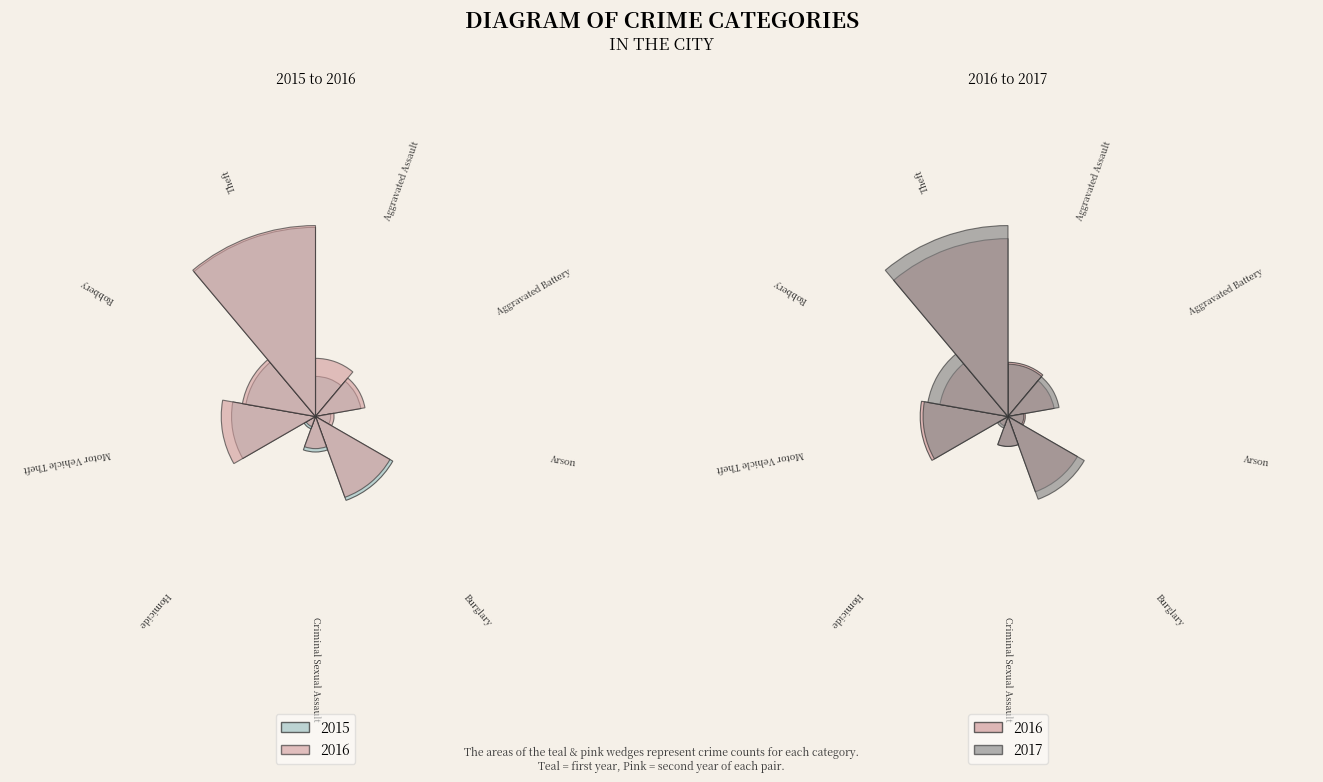

Does Homicide account for over 50% of the chart?

No